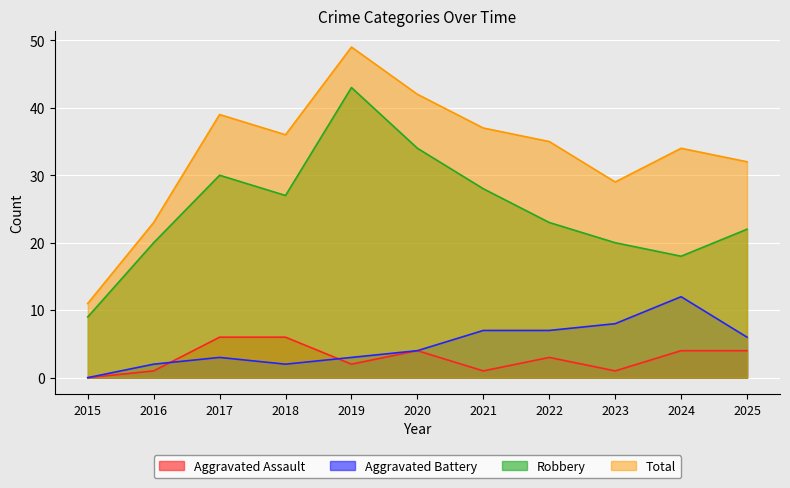

Reading right to left, list all the values displayed in this chart.

Aggravated Assault: 2025=4	2024=4	2023=1	2022=3	2021=1	2020=4	2019=2	2018=6	2017=6	2016=1	2015=0
Aggravated Battery: 2025=6	2024=12	2023=8	2022=7	2021=7	2020=4	2019=3	2018=2	2017=3	2016=2	2015=0
Robbery: 2025=22	2024=18	2023=20	2022=23	2021=28	2020=34	2019=43	2018=27	2017=30	2016=20	2015=9
Total: 2025=32	2024=34	2023=29	2022=35	2021=37	2020=42	2019=49	2018=36	2017=39	2016=23	2015=11